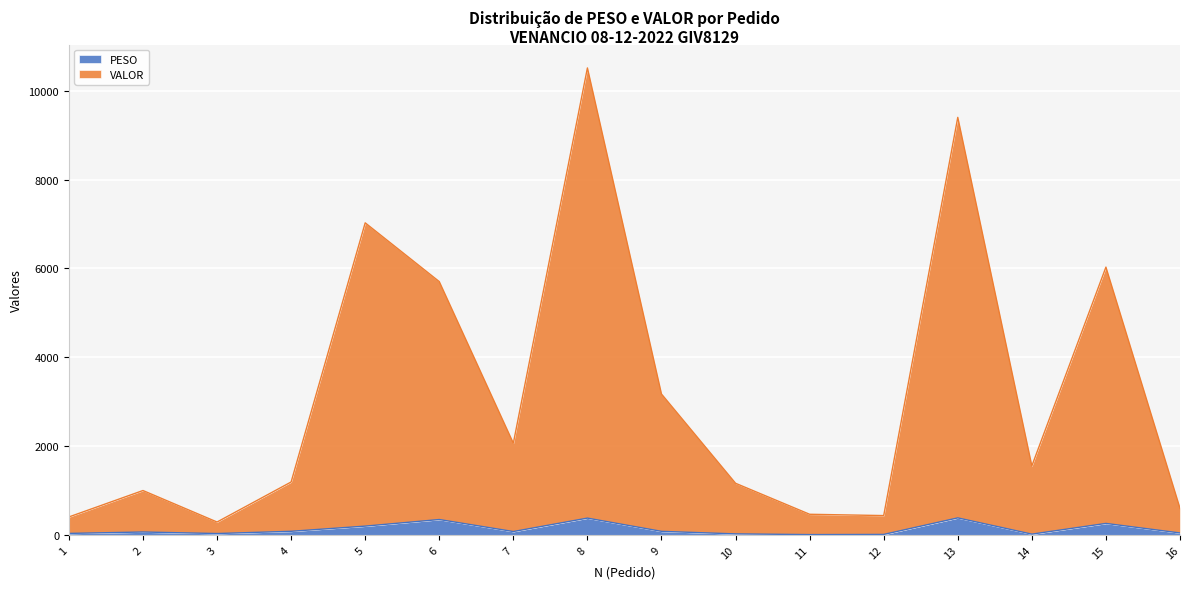

What is the value of the VALOR point at the 11th from the left?

464.4